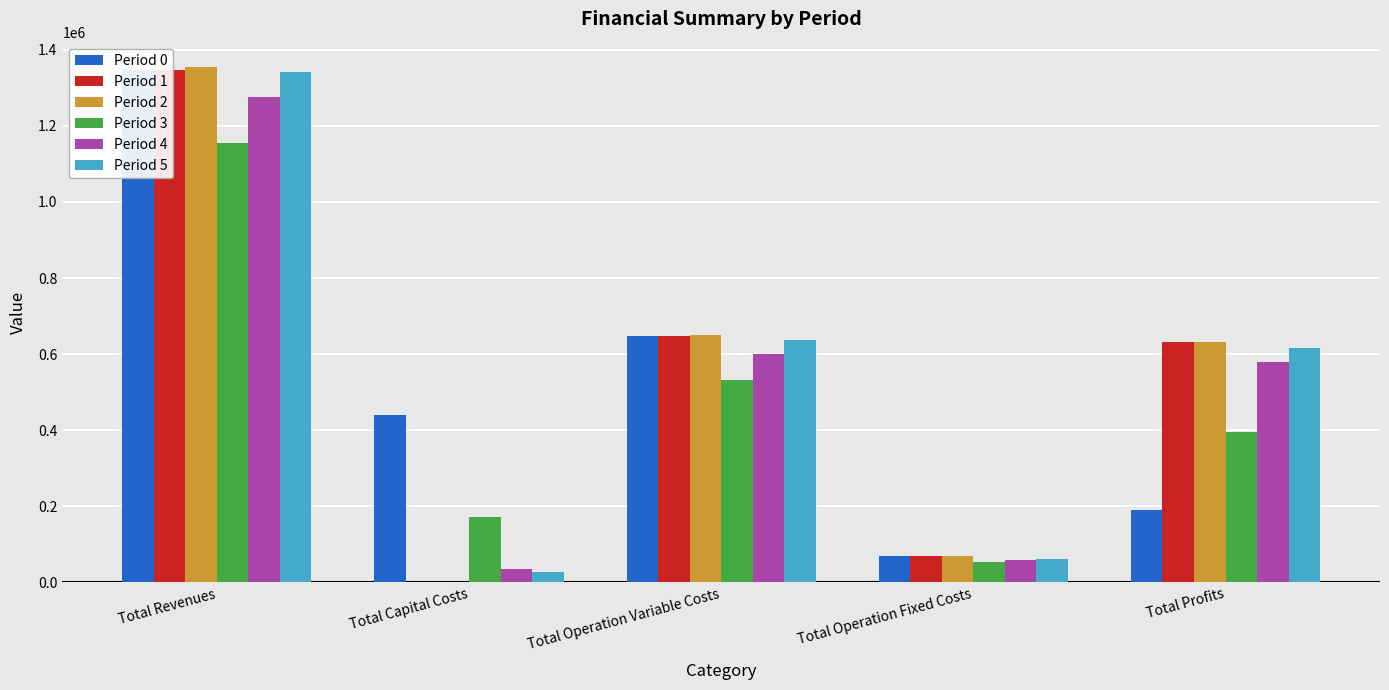

How many values in Period 2 are above zero?

4